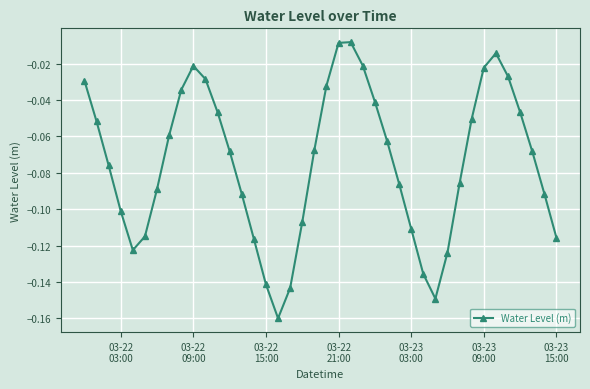

What is the difference between the maximum and minimum values?

0.2